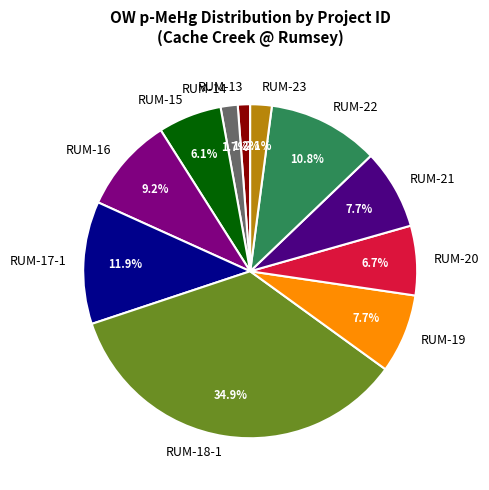

How many segments does this pie chart have?

11